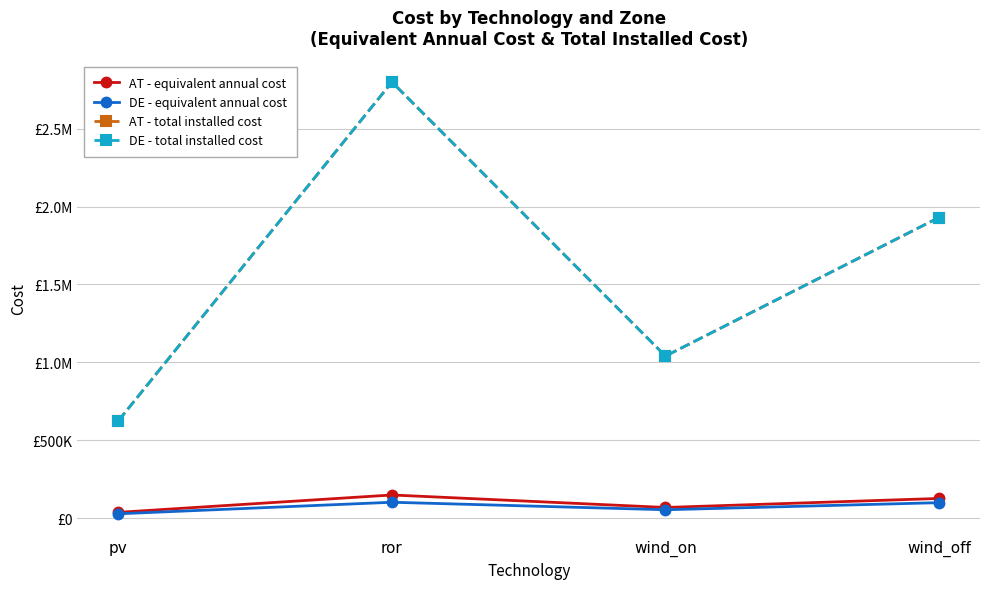

Does the chart have visible grid lines?

Yes